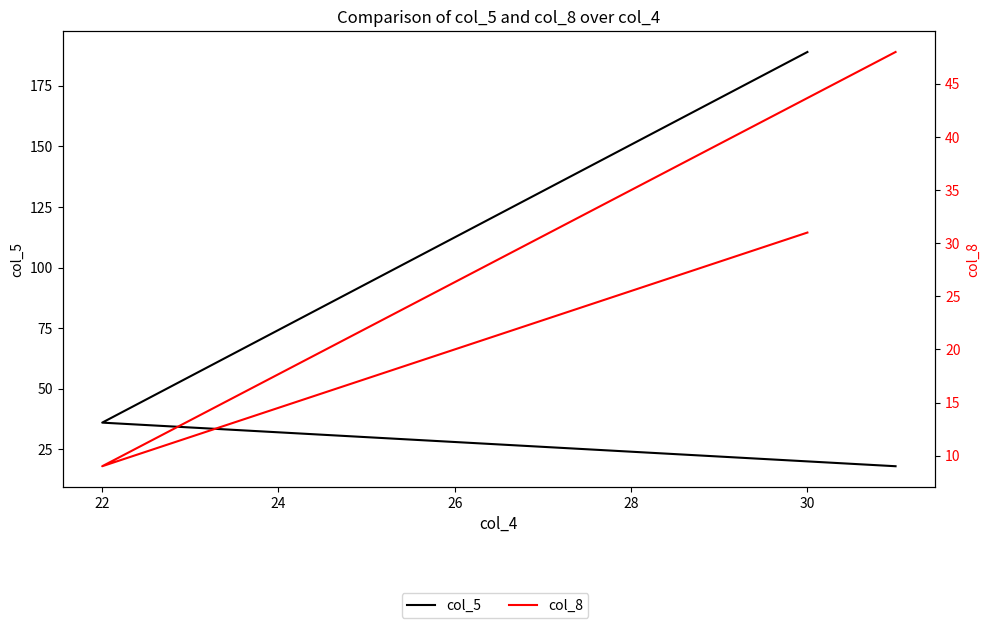

Count the number of categories in the chart.

3